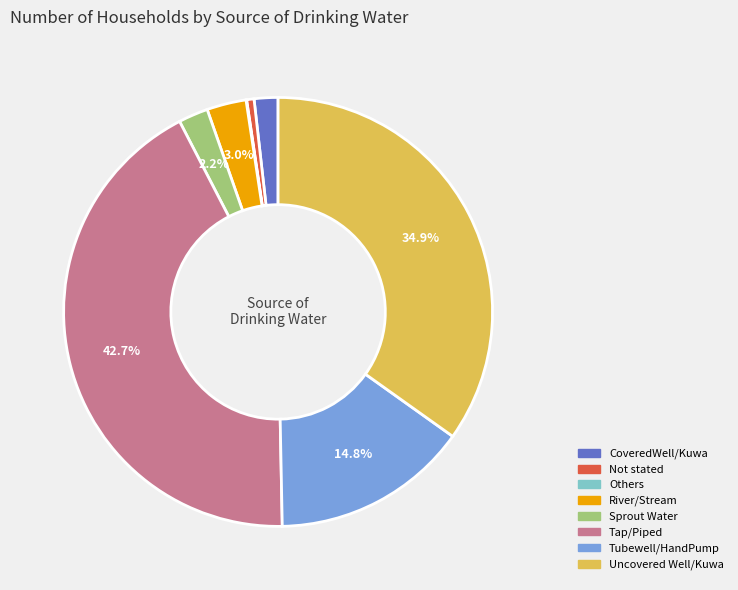

To the nearest percent, what portion does Uncovered Well/Kuwa represent?

35%